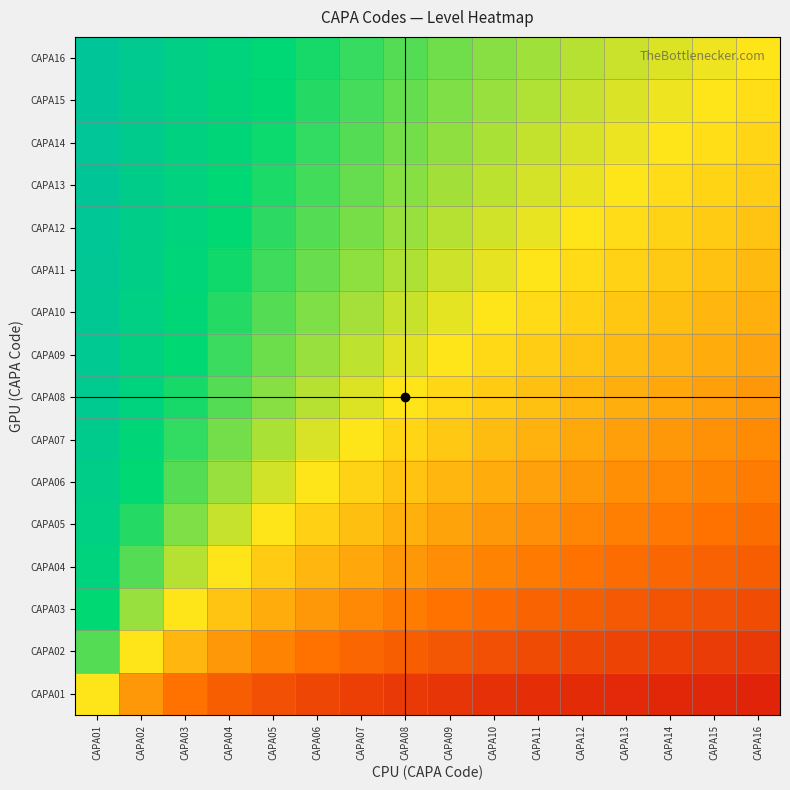

Reading left to right, list all the values displayed in this chart.

CAPA01: CAPA01=0.5	CAPA02=0.3	CAPA03=0.2	CAPA04=0.2	CAPA05=0.2	CAPA06=0.1	CAPA07=0.1	CAPA08=0.1	CAPA09=0.1	CAPA10=0.1	CAPA11=0.1	CAPA12=0.1	CAPA13=0.1	CAPA14=0.1	CAPA15=0.1	CAPA16=0.1
CAPA02: CAPA01=0.7	CAPA02=0.5	CAPA03=0.4	CAPA04=0.3	CAPA05=0.3	CAPA06=0.2	CAPA07=0.2	CAPA08=0.2	CAPA09=0.2	CAPA10=0.2	CAPA11=0.2	CAPA12=0.1	CAPA13=0.1	CAPA14=0.1	CAPA15=0.1	CAPA16=0.1
CAPA03: CAPA01=0.8	CAPA02=0.6	CAPA03=0.5	CAPA04=0.4	CAPA05=0.4	CAPA06=0.3	CAPA07=0.3	CAPA08=0.3	CAPA09=0.2	CAPA10=0.2	CAPA11=0.2	CAPA12=0.2	CAPA13=0.2	CAPA14=0.2	CAPA15=0.2	CAPA16=0.2
CAPA04: CAPA01=0.8	CAPA02=0.7	CAPA03=0.6	CAPA04=0.5	CAPA05=0.4	CAPA06=0.4	CAPA07=0.4	CAPA08=0.3	CAPA09=0.3	CAPA10=0.3	CAPA11=0.3	CAPA12=0.2	CAPA13=0.2	CAPA14=0.2	CAPA15=0.2	CAPA16=0.2
CAPA05: CAPA01=0.8	CAPA02=0.7	CAPA03=0.6	CAPA04=0.6	CAPA05=0.5	CAPA06=0.5	CAPA07=0.4	CAPA08=0.4	CAPA09=0.4	CAPA10=0.3	CAPA11=0.3	CAPA12=0.3	CAPA13=0.3	CAPA14=0.3	CAPA15=0.2	CAPA16=0.2
CAPA06: CAPA01=0.9	CAPA02=0.8	CAPA03=0.7	CAPA04=0.6	CAPA05=0.5	CAPA06=0.5	CAPA07=0.5	CAPA08=0.4	CAPA09=0.4	CAPA10=0.4	CAPA11=0.4	CAPA12=0.3	CAPA13=0.3	CAPA14=0.3	CAPA15=0.3	CAPA16=0.3
CAPA07: CAPA01=0.9	CAPA02=0.8	CAPA03=0.7	CAPA04=0.6	CAPA05=0.6	CAPA06=0.5	CAPA07=0.5	CAPA08=0.5	CAPA09=0.4	CAPA10=0.4	CAPA11=0.4	CAPA12=0.4	CAPA13=0.3	CAPA14=0.3	CAPA15=0.3	CAPA16=0.3
CAPA08: CAPA01=0.9	CAPA02=0.8	CAPA03=0.7	CAPA04=0.7	CAPA05=0.6	CAPA06=0.6	CAPA07=0.5	CAPA08=0.5	CAPA09=0.5	CAPA10=0.4	CAPA11=0.4	CAPA12=0.4	CAPA13=0.4	CAPA14=0.4	CAPA15=0.3	CAPA16=0.3
CAPA09: CAPA01=0.9	CAPA02=0.8	CAPA03=0.8	CAPA04=0.7	CAPA05=0.6	CAPA06=0.6	CAPA07=0.6	CAPA08=0.5	CAPA09=0.5	CAPA10=0.5	CAPA11=0.5	CAPA12=0.4	CAPA13=0.4	CAPA14=0.4	CAPA15=0.4	CAPA16=0.4
CAPA10: CAPA01=0.9	CAPA02=0.8	CAPA03=0.8	CAPA04=0.7	CAPA05=0.7	CAPA06=0.6	CAPA07=0.6	CAPA08=0.6	CAPA09=0.5	CAPA10=0.5	CAPA11=0.5	CAPA12=0.5	CAPA13=0.4	CAPA14=0.4	CAPA15=0.4	CAPA16=0.4
CAPA11: CAPA01=0.9	CAPA02=0.8	CAPA03=0.8	CAPA04=0.7	CAPA05=0.7	CAPA06=0.6	CAPA07=0.6	CAPA08=0.6	CAPA09=0.6	CAPA10=0.5	CAPA11=0.5	CAPA12=0.5	CAPA13=0.5	CAPA14=0.4	CAPA15=0.4	CAPA16=0.4
CAPA12: CAPA01=0.9	CAPA02=0.9	CAPA03=0.8	CAPA04=0.8	CAPA05=0.7	CAPA06=0.7	CAPA07=0.6	CAPA08=0.6	CAPA09=0.6	CAPA10=0.5	CAPA11=0.5	CAPA12=0.5	CAPA13=0.5	CAPA14=0.5	CAPA15=0.4	CAPA16=0.4
CAPA13: CAPA01=0.9	CAPA02=0.9	CAPA03=0.8	CAPA04=0.8	CAPA05=0.7	CAPA06=0.7	CAPA07=0.7	CAPA08=0.6	CAPA09=0.6	CAPA10=0.6	CAPA11=0.5	CAPA12=0.5	CAPA13=0.5	CAPA14=0.5	CAPA15=0.5	CAPA16=0.4
CAPA14: CAPA01=0.9	CAPA02=0.9	CAPA03=0.8	CAPA04=0.8	CAPA05=0.7	CAPA06=0.7	CAPA07=0.7	CAPA08=0.6	CAPA09=0.6	CAPA10=0.6	CAPA11=0.6	CAPA12=0.5	CAPA13=0.5	CAPA14=0.5	CAPA15=0.5	CAPA16=0.5
CAPA15: CAPA01=0.9	CAPA02=0.9	CAPA03=0.8	CAPA04=0.8	CAPA05=0.8	CAPA06=0.7	CAPA07=0.7	CAPA08=0.7	CAPA09=0.6	CAPA10=0.6	CAPA11=0.6	CAPA12=0.6	CAPA13=0.5	CAPA14=0.5	CAPA15=0.5	CAPA16=0.5
CAPA16: CAPA01=0.9	CAPA02=0.9	CAPA03=0.8	CAPA04=0.8	CAPA05=0.8	CAPA06=0.7	CAPA07=0.7	CAPA08=0.7	CAPA09=0.6	CAPA10=0.6	CAPA11=0.6	CAPA12=0.6	CAPA13=0.6	CAPA14=0.5	CAPA15=0.5	CAPA16=0.5